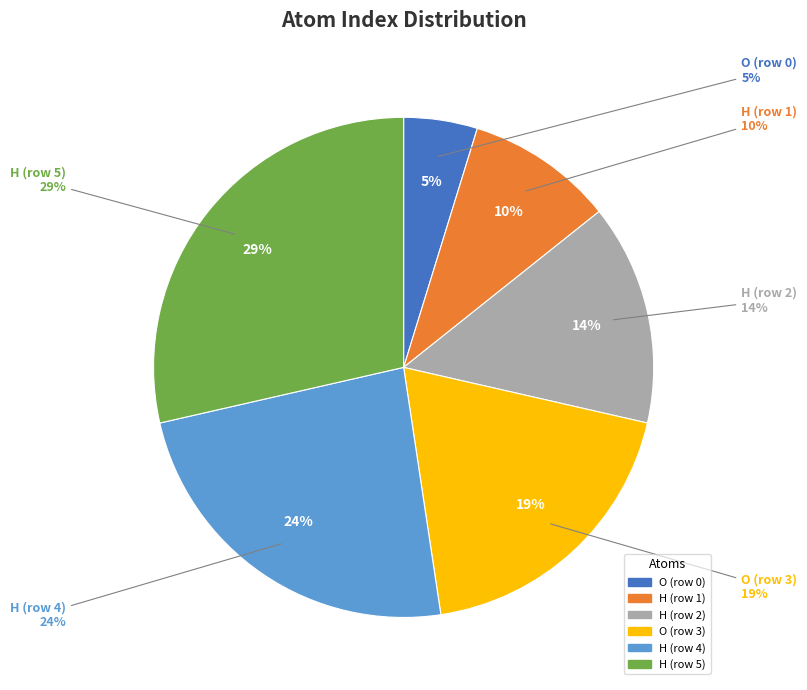

Is it true that H (row 5) is 22% of the pie?

False